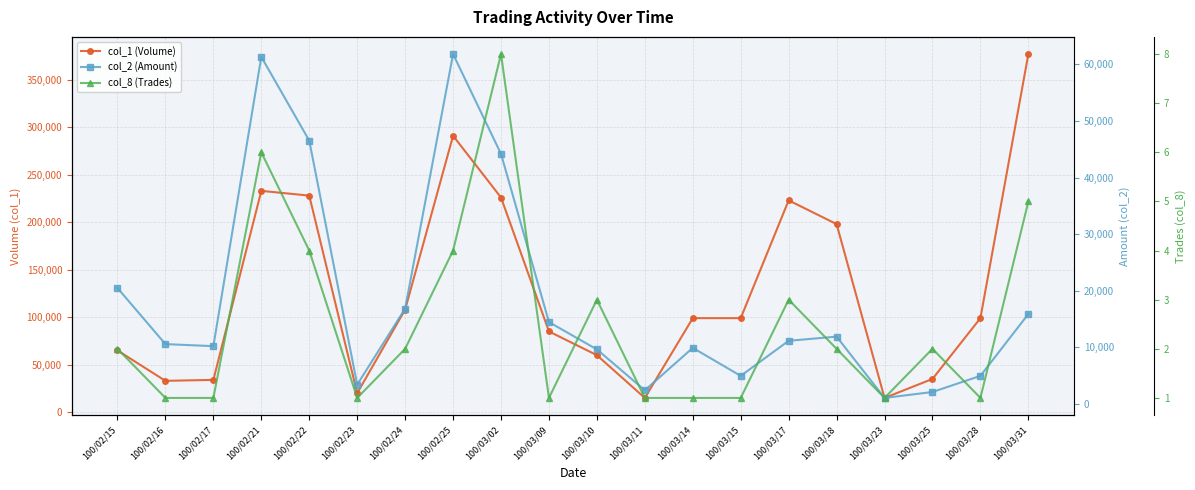

Which series has the widest spread of values?

col_1 (Volume)